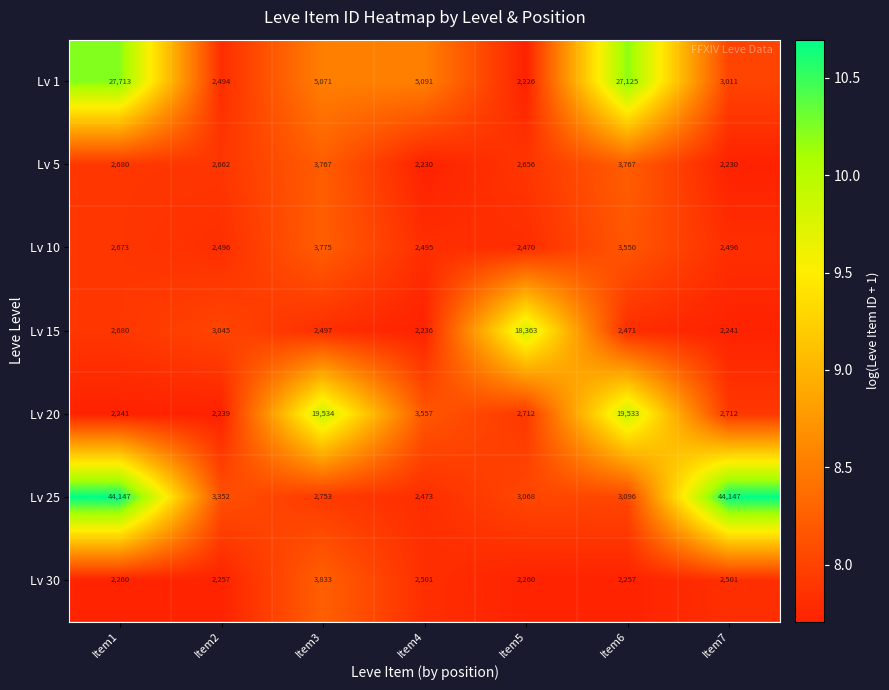

Which series has the largest total across all categories?

Lv 25